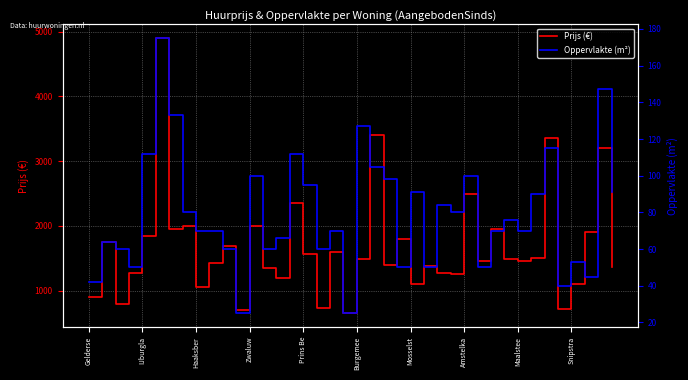

What is the label of the 28th point from the left?

27